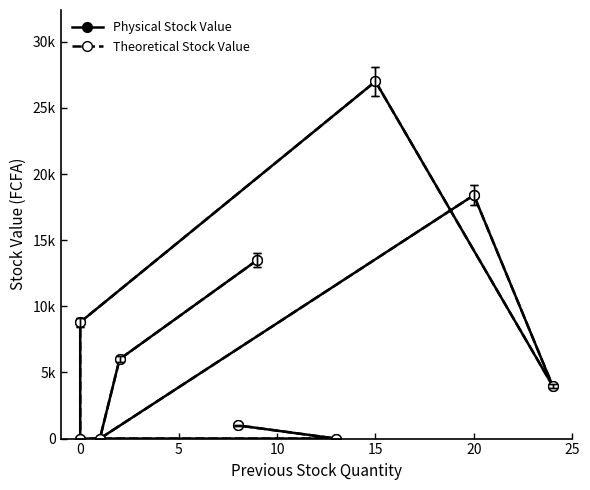

What are all the series names shown in the legend?

Physical Stock Value, Theoretical Stock Value